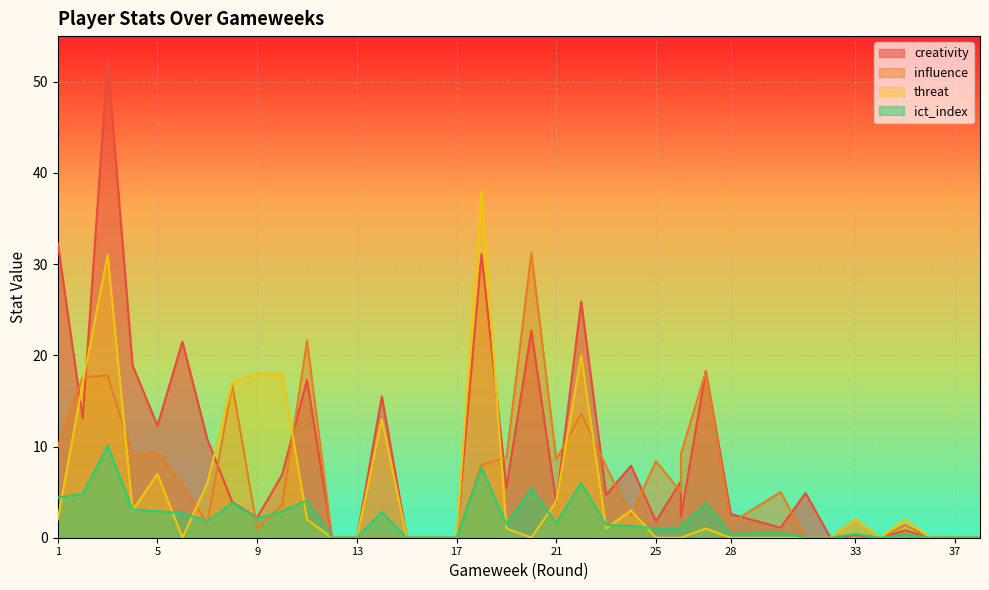

What value does the influence series have at 18?

8.0